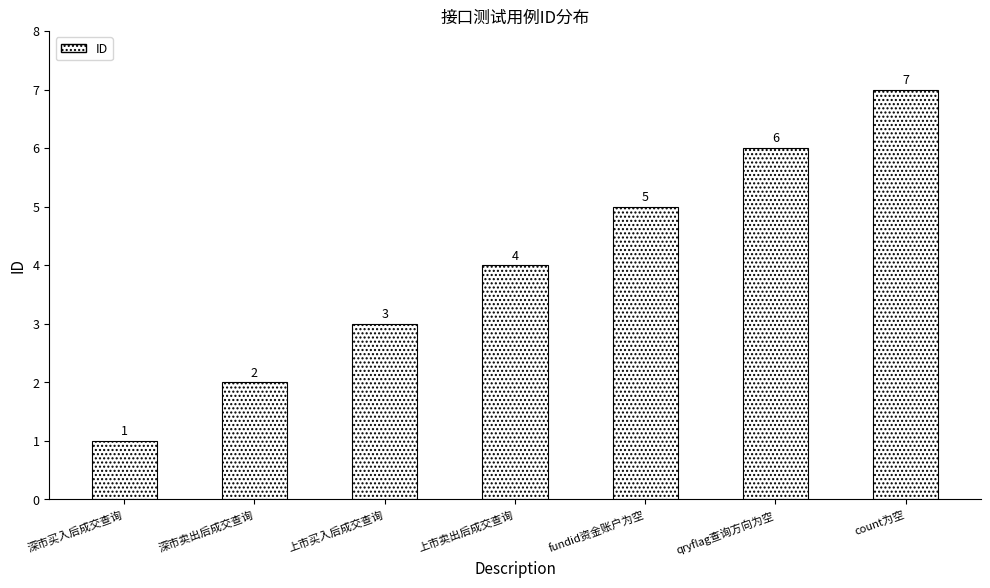

What is the minimum value shown in the chart?

1